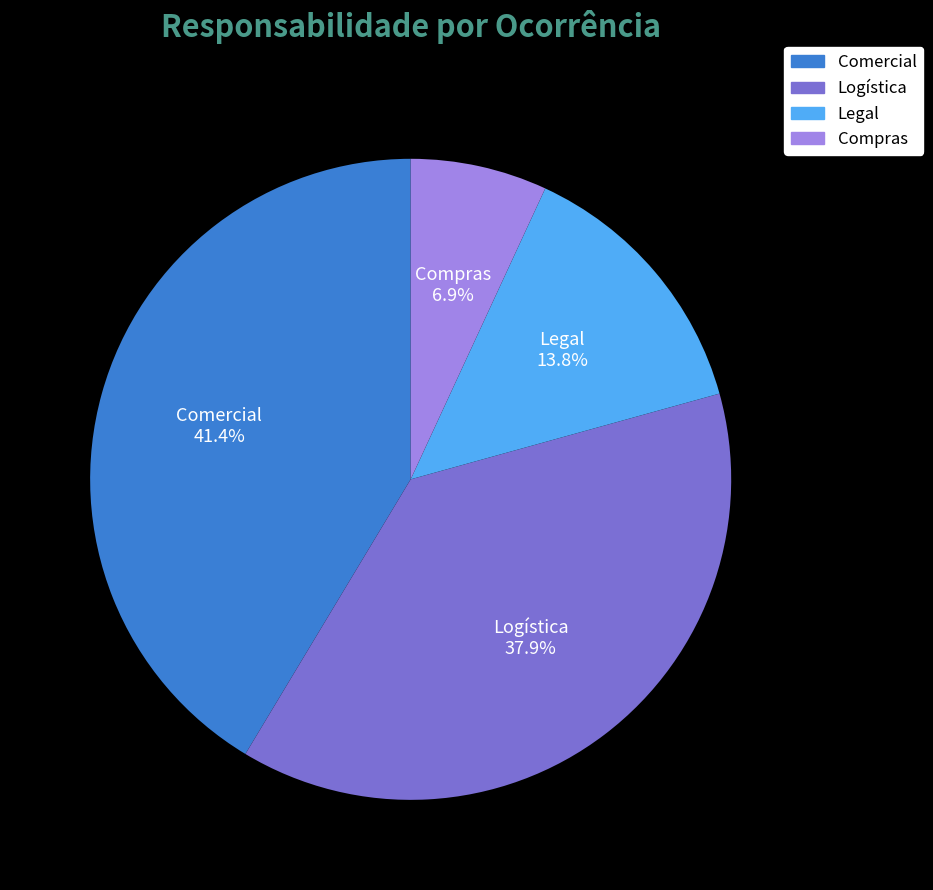

Between Comercial and Logística, which is larger?

Comercial